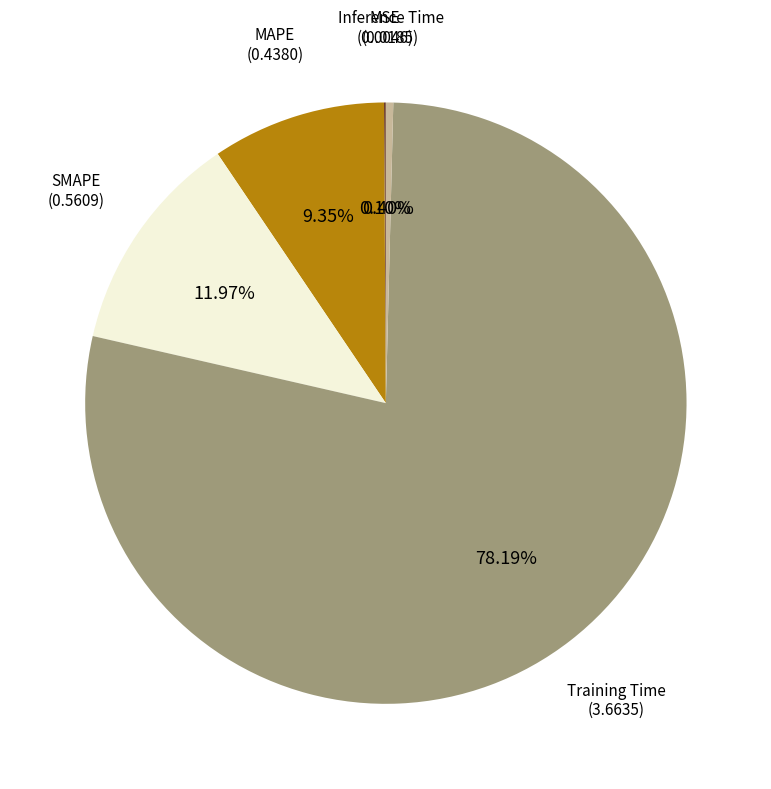

Is there a majority slice in this chart?

Yes